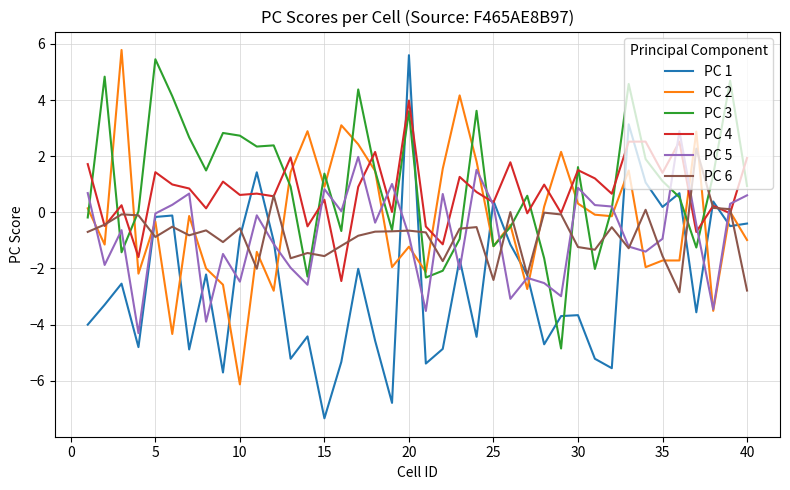

Does the chart display data point markers on the line(s)?

No